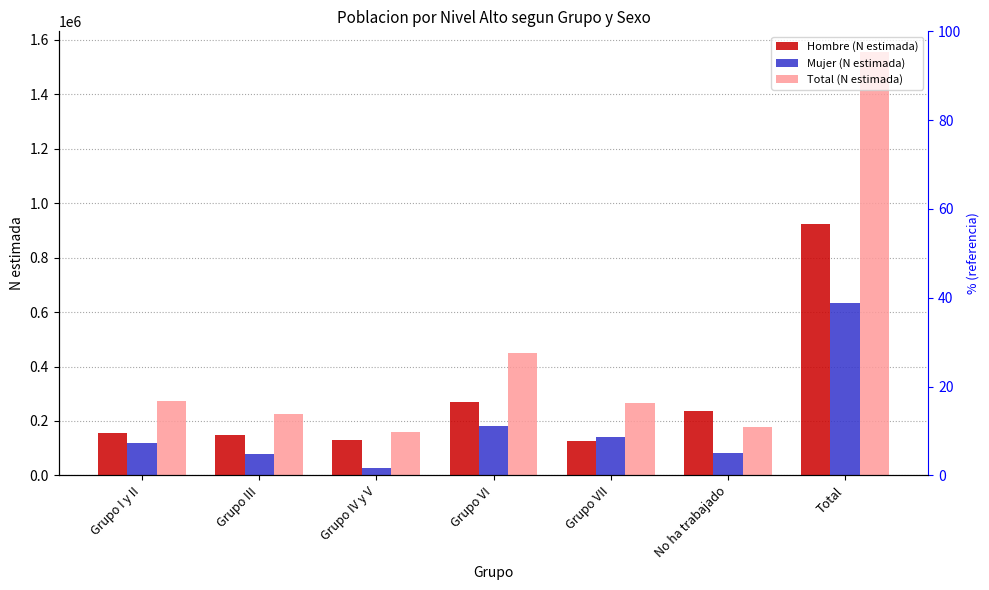

How many data points does each series have?

7